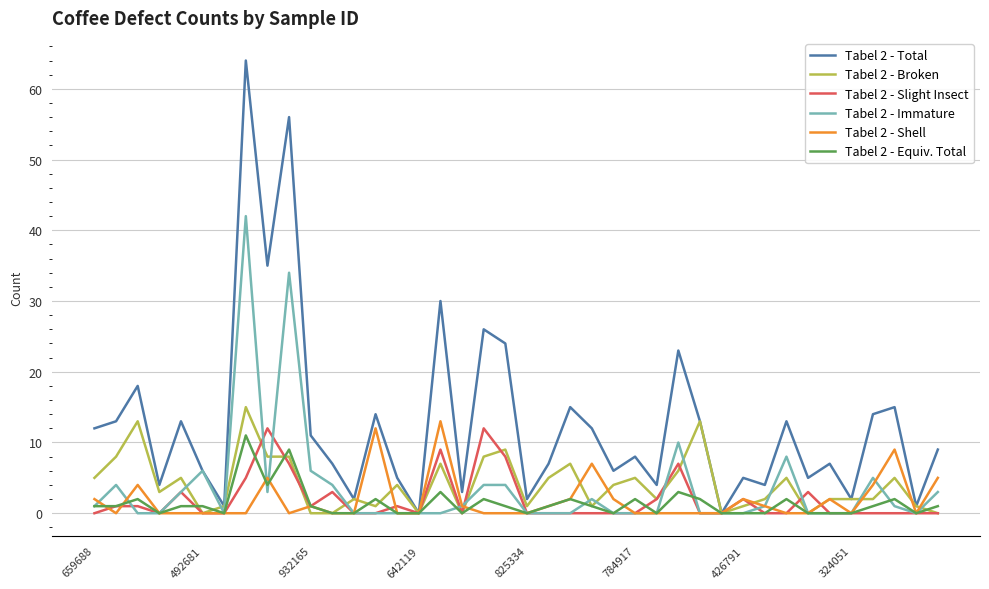

Does the chart have visible grid lines?

Yes